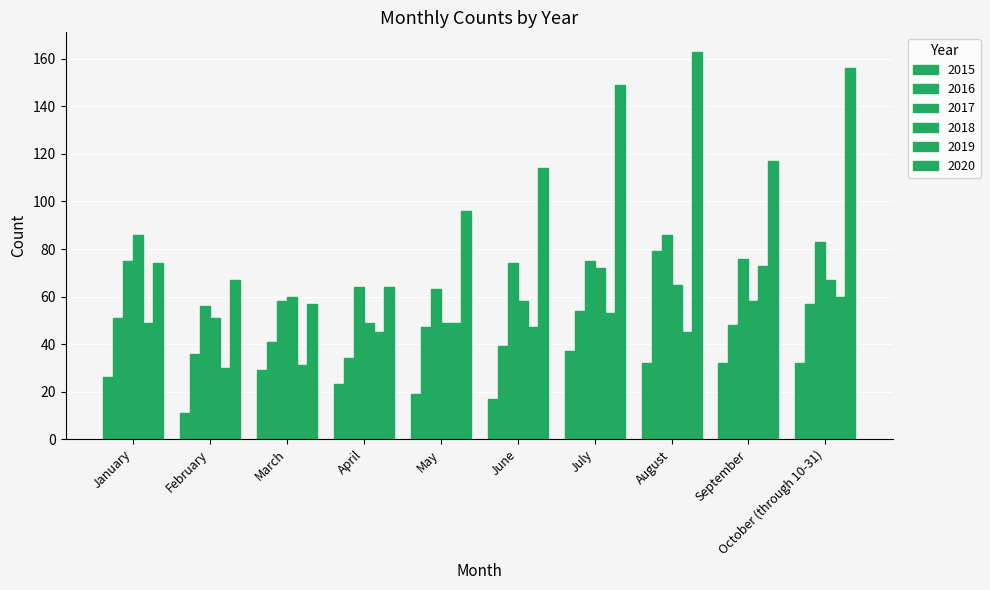

What is the minimum value shown in the chart?

11